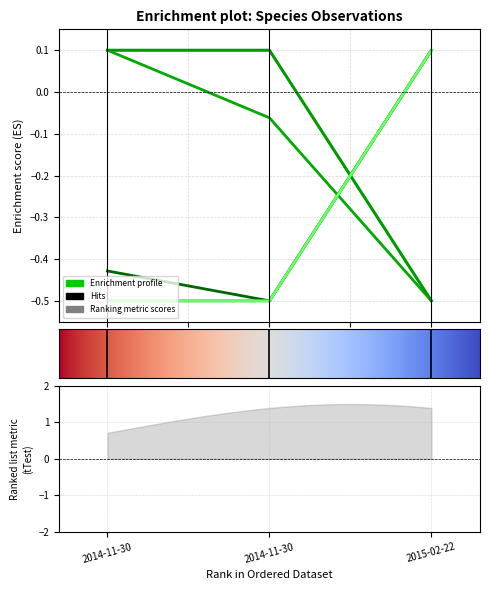

Is the value of Id at 2014-11-30 greater than the value of Noggrannhet at 2015-02-22?

No